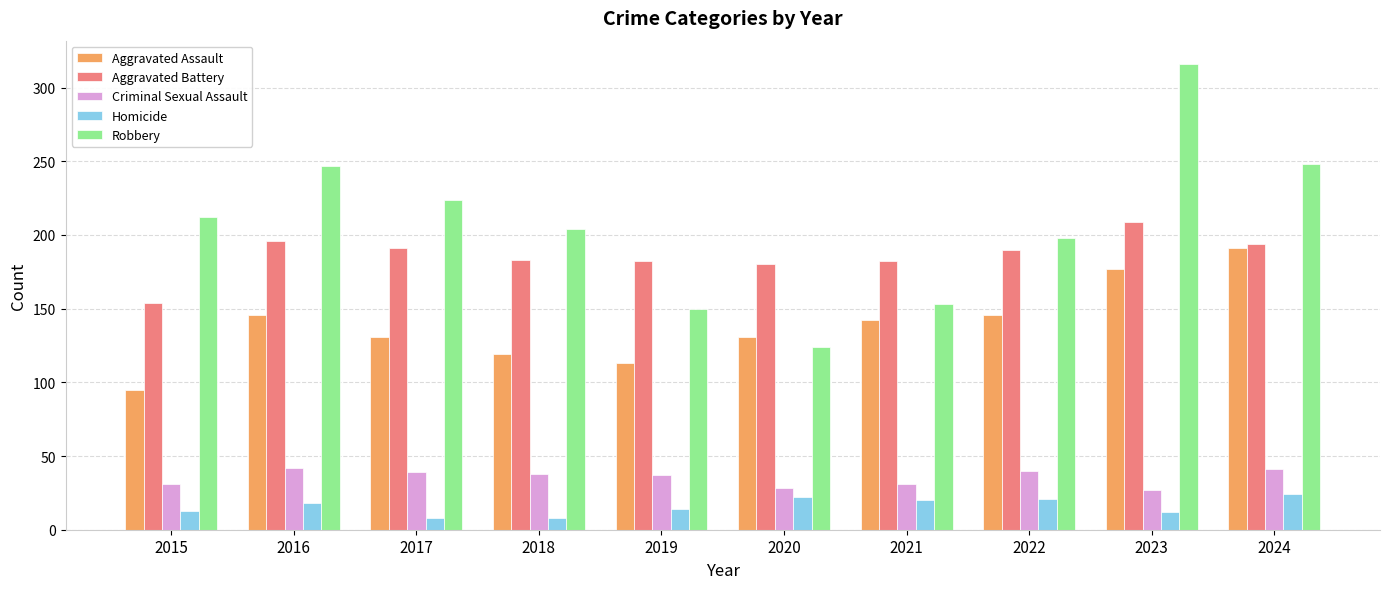

Are the bars horizontal?

No